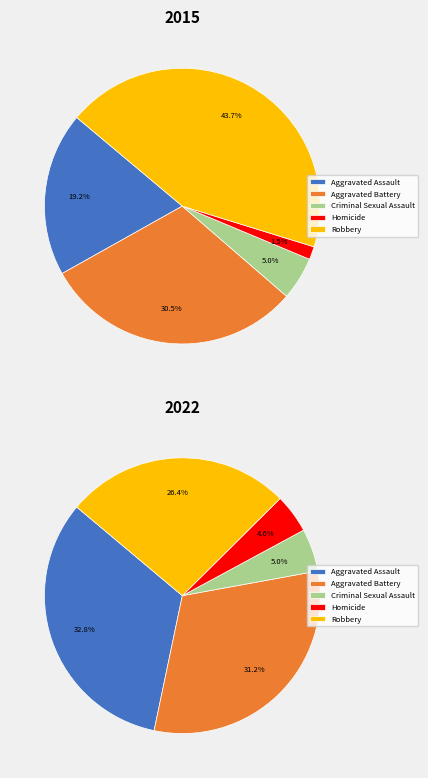

How much of the chart is everything except Homicide?

98.5%